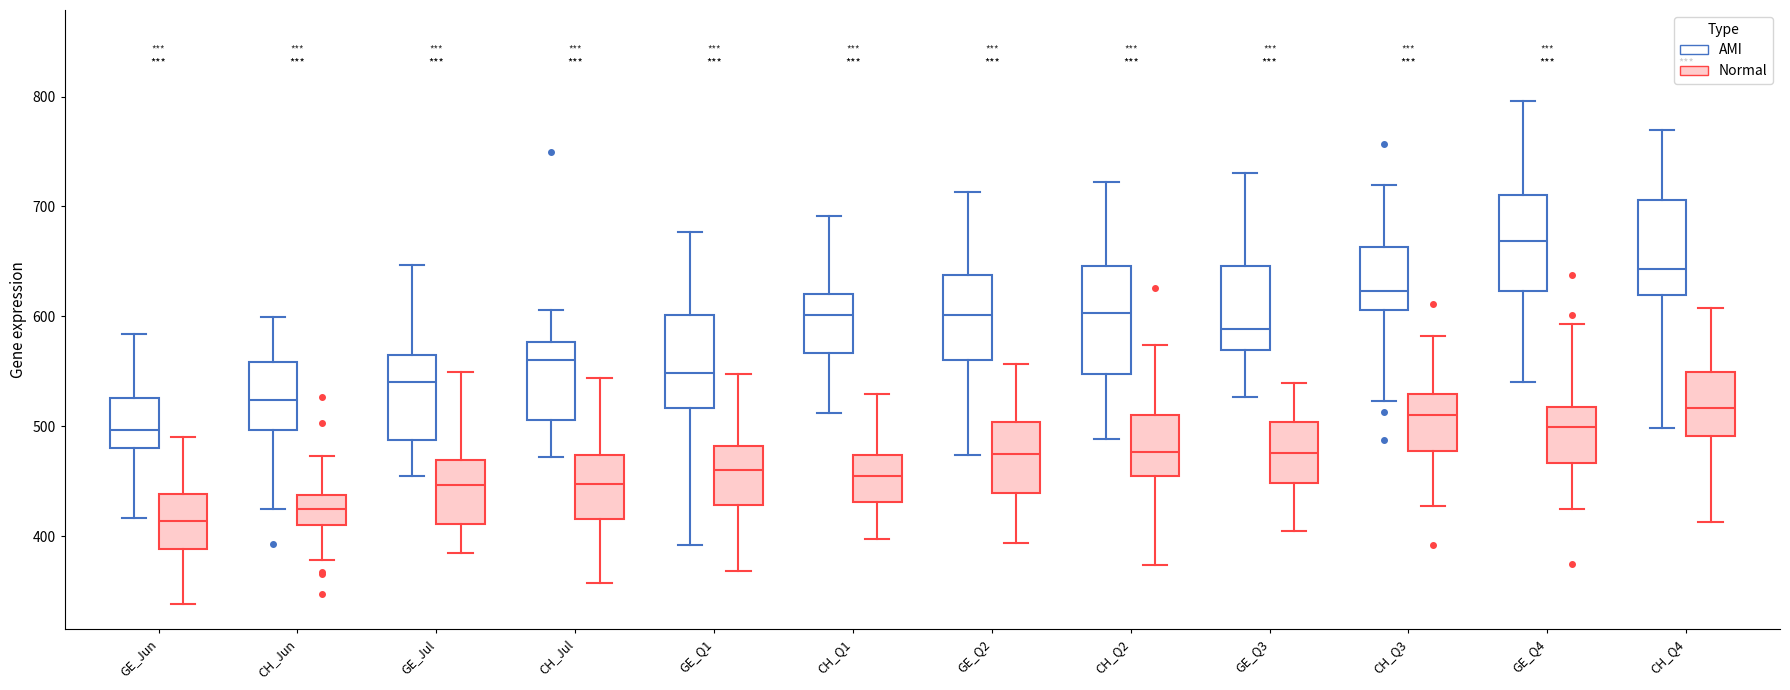

Which box's median line is the lowest?

GE_Jun (Normal)